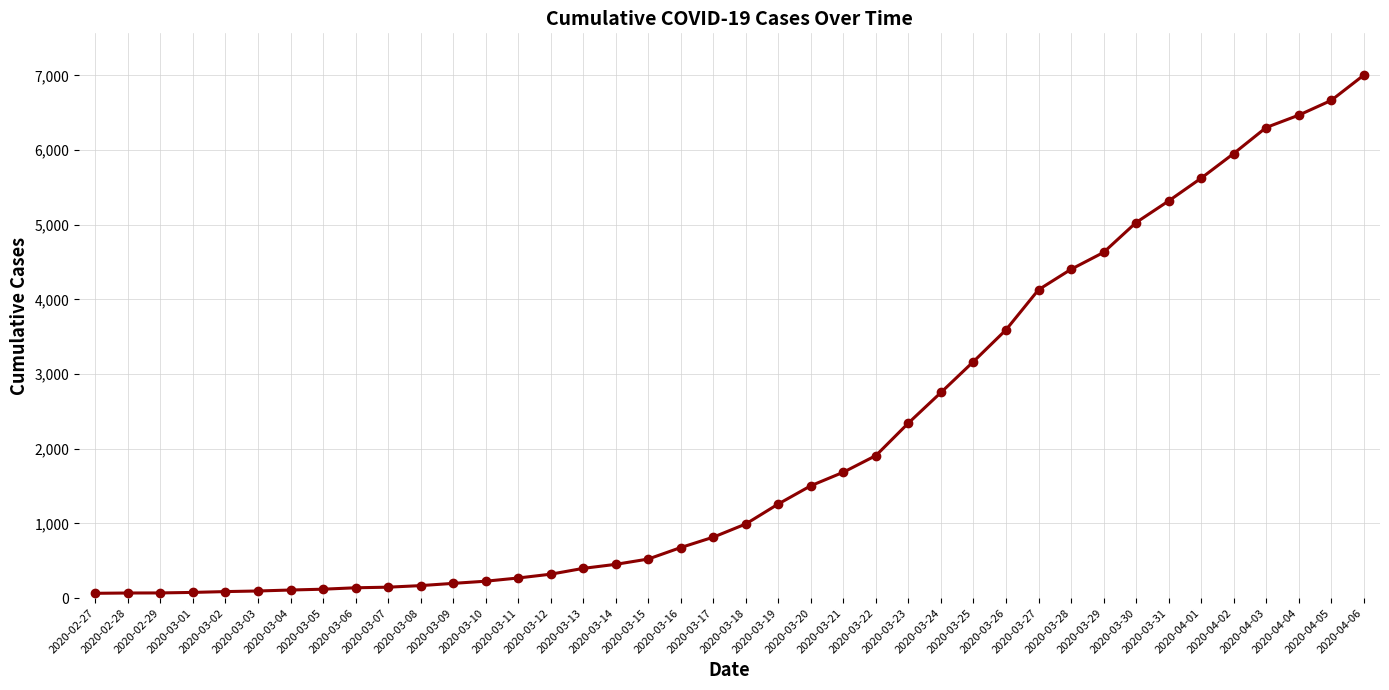

What is the difference between the maximum and minimum values?

6940